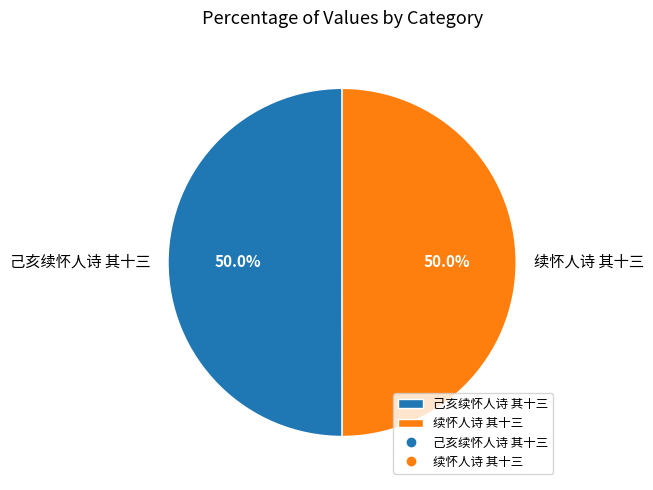

Approximately how many times larger is the value at 续怀人诗 其十三 compared to 己亥续怀人诗 其十三?

1.0